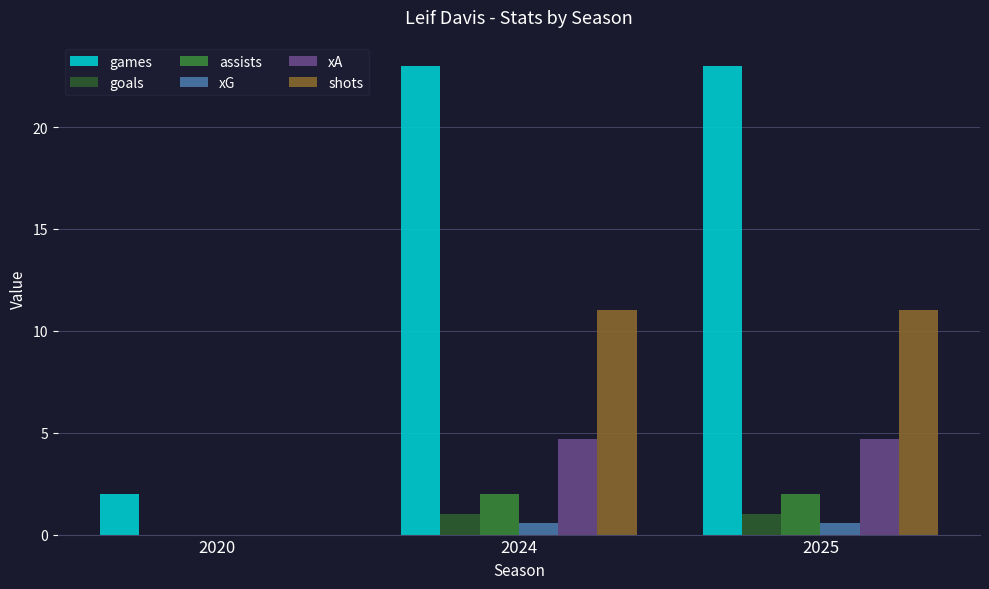

Reading left to right, extract all data points from this chart.

games: 2020=2.0	2024=23.0	2025=23.0
goals: 2020=0.0	2024=1.0	2025=1.0
assists: 2020=0.0	2024=2.0	2025=2.0
xG: 2020=0.0	2024=0.6	2025=0.6
xA: 2020=0.0	2024=4.7	2025=4.7
shots: 2020=0.0	2024=11.0	2025=11.0